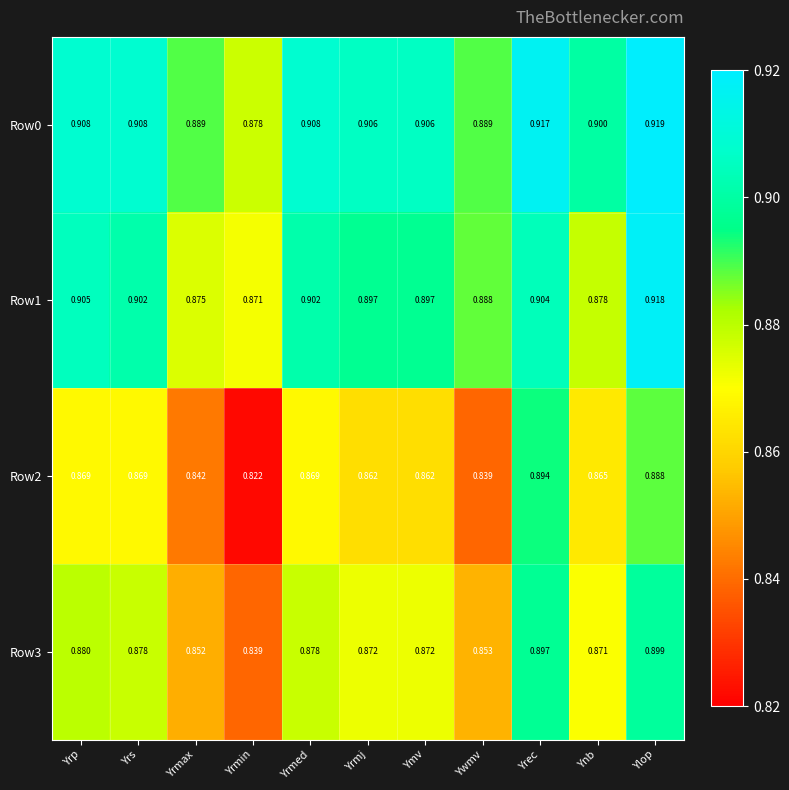

List the series in order of their peak value, lowest first.

Row2, Row3, Row1, Row0